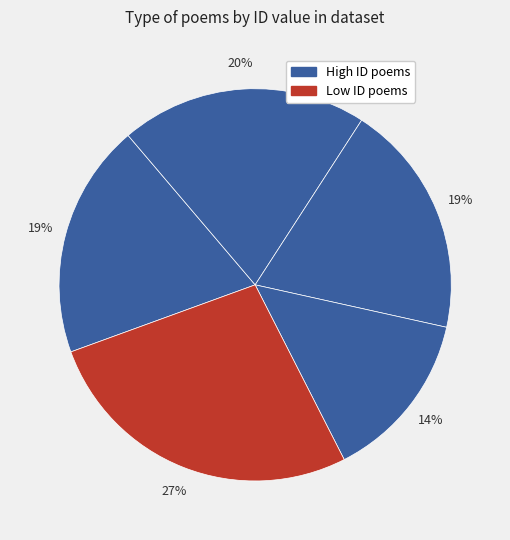

How many segments does this pie chart have?

5